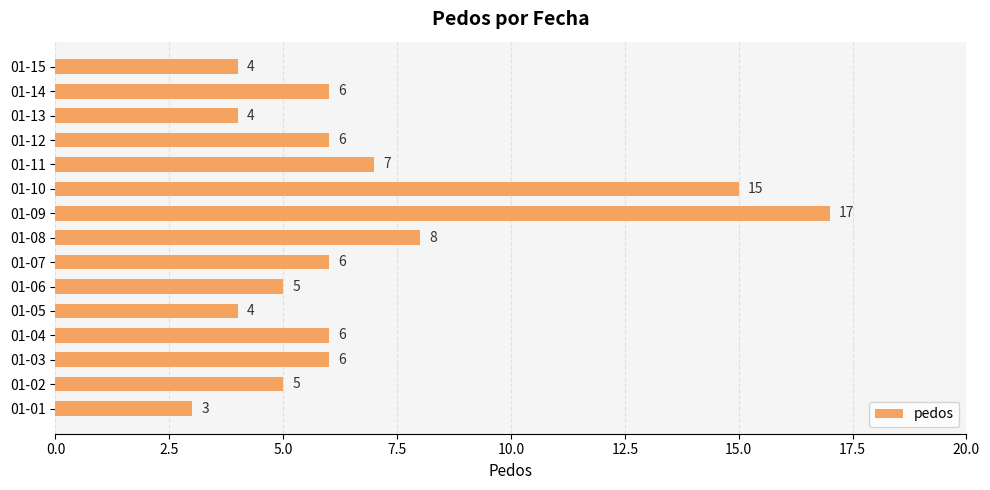

Which has a higher value, 01-01 or 01-14?

01-14